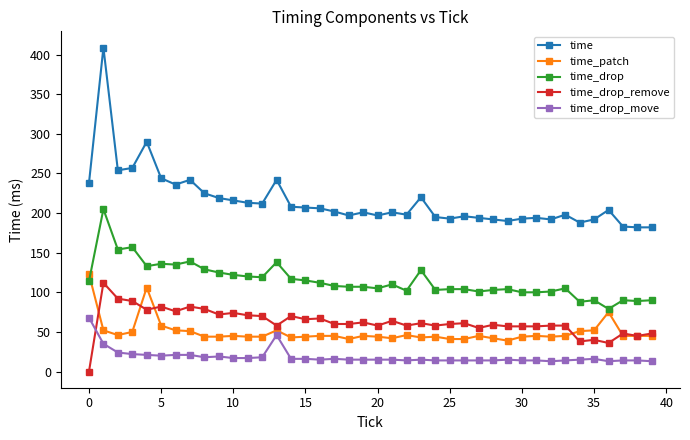

Count the number of data series in this chart.

5